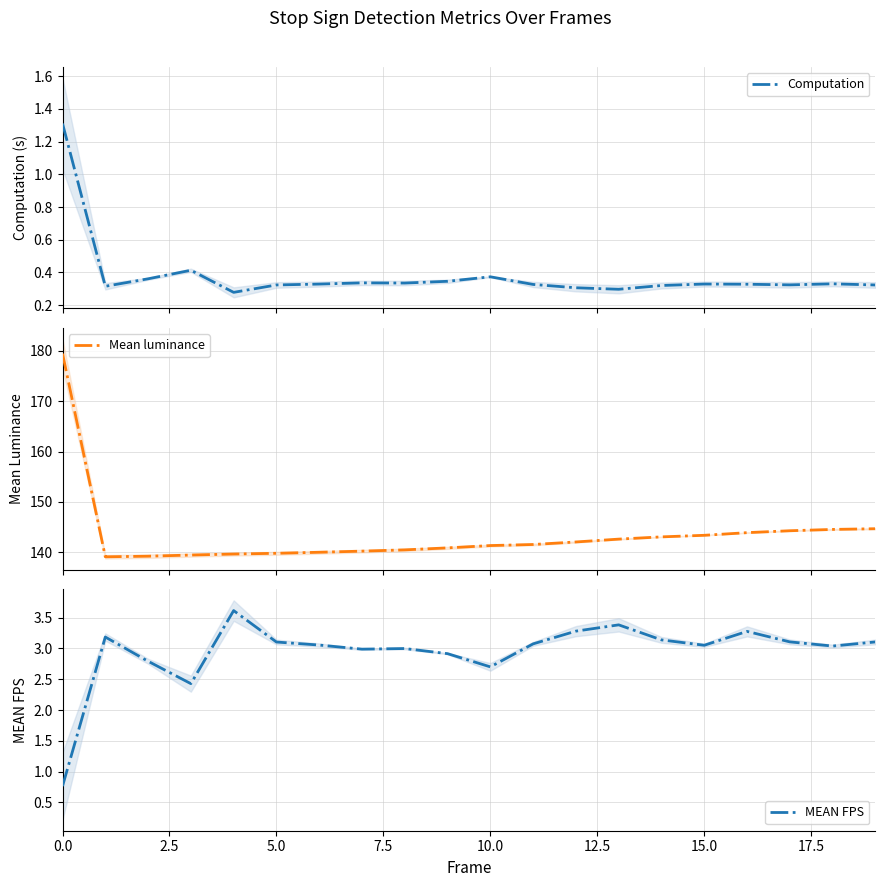

How many interior local valleys does the Computation series have?

5